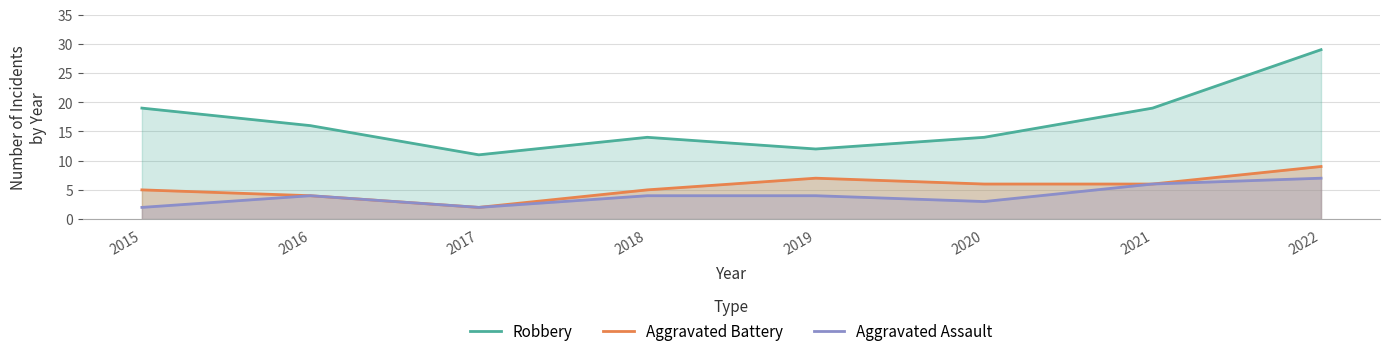

What are all the series names shown in the legend?

Robbery, Aggravated Battery, Aggravated Assault